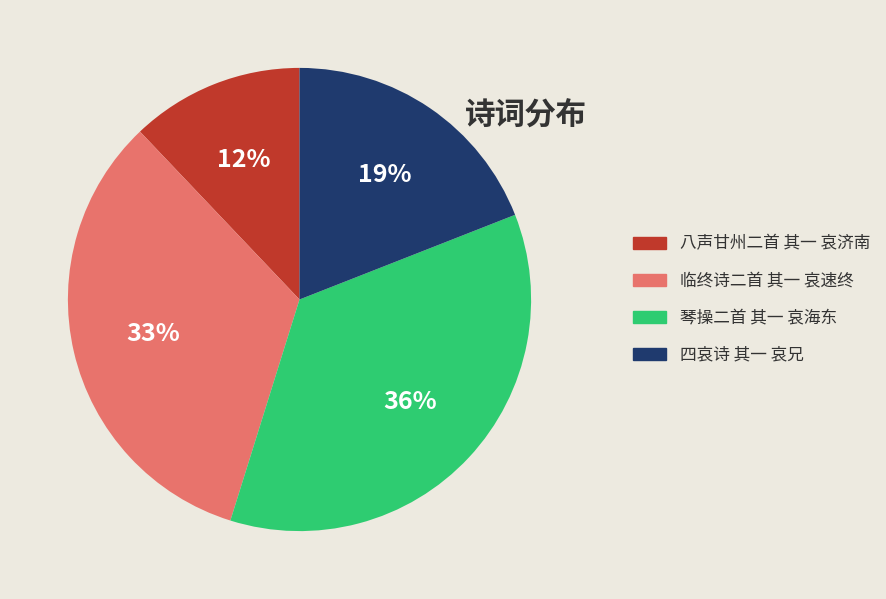

True or false: 八声甘州二首 其一 哀济南 accounts for 12% of the total.

True